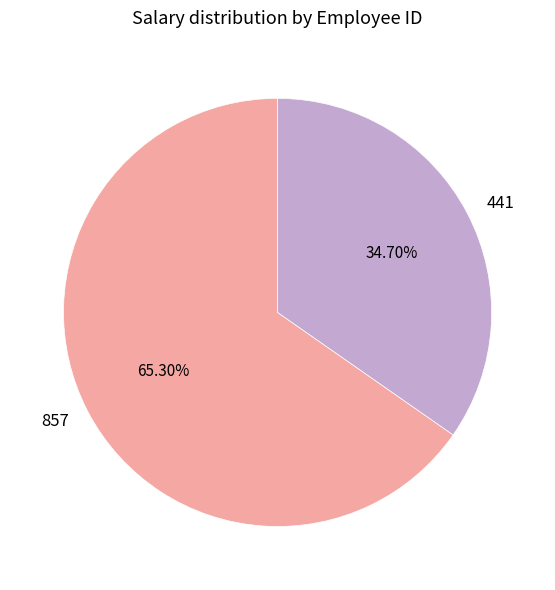

How many segments does this pie chart have?

2